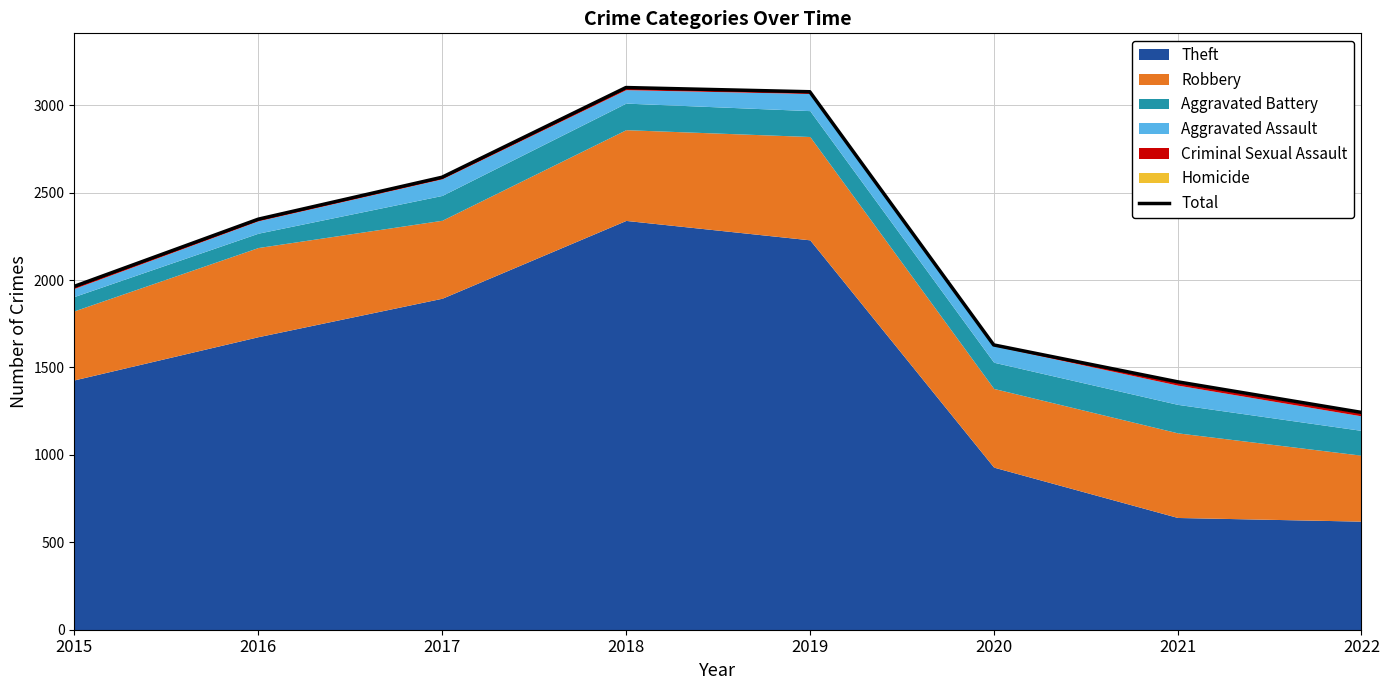

Approximately how many times larger is the value at 2015 compared to 2017?

0.8